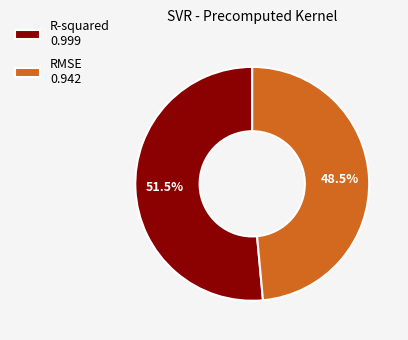

Rank the categories by value from highest to lowest.

R-squared, RMSE